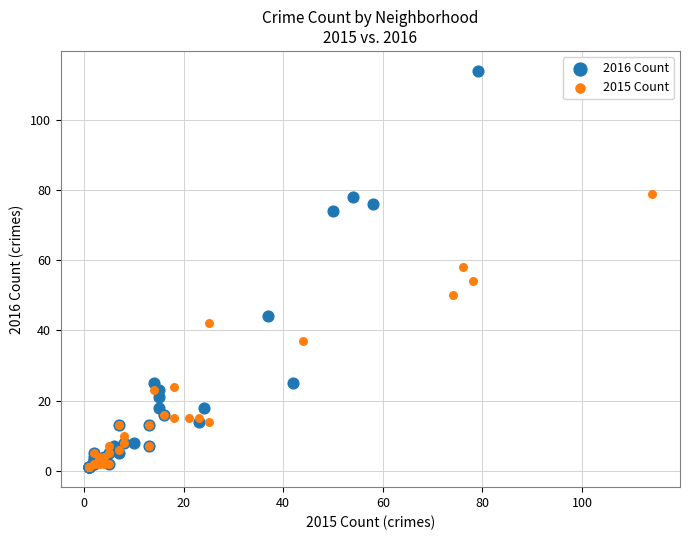

Which series contains the highest Y value?

2016 Count